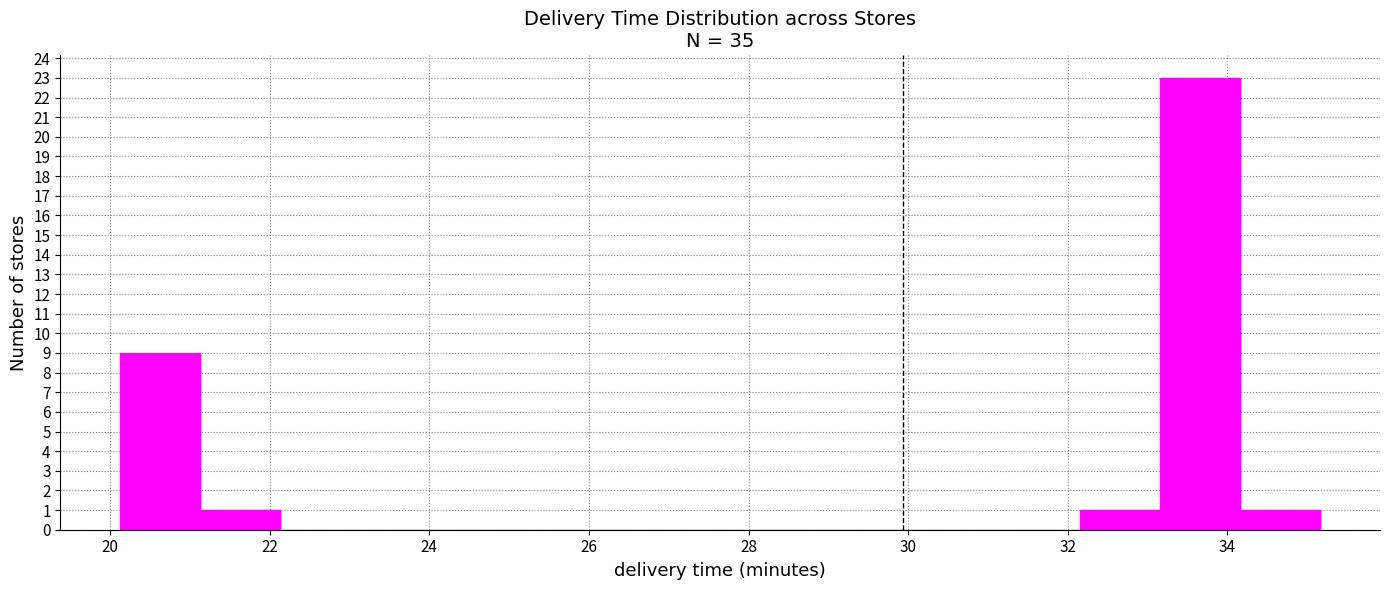

Over which range of the x-axis is the bar tallest?

33.2 to 34.2